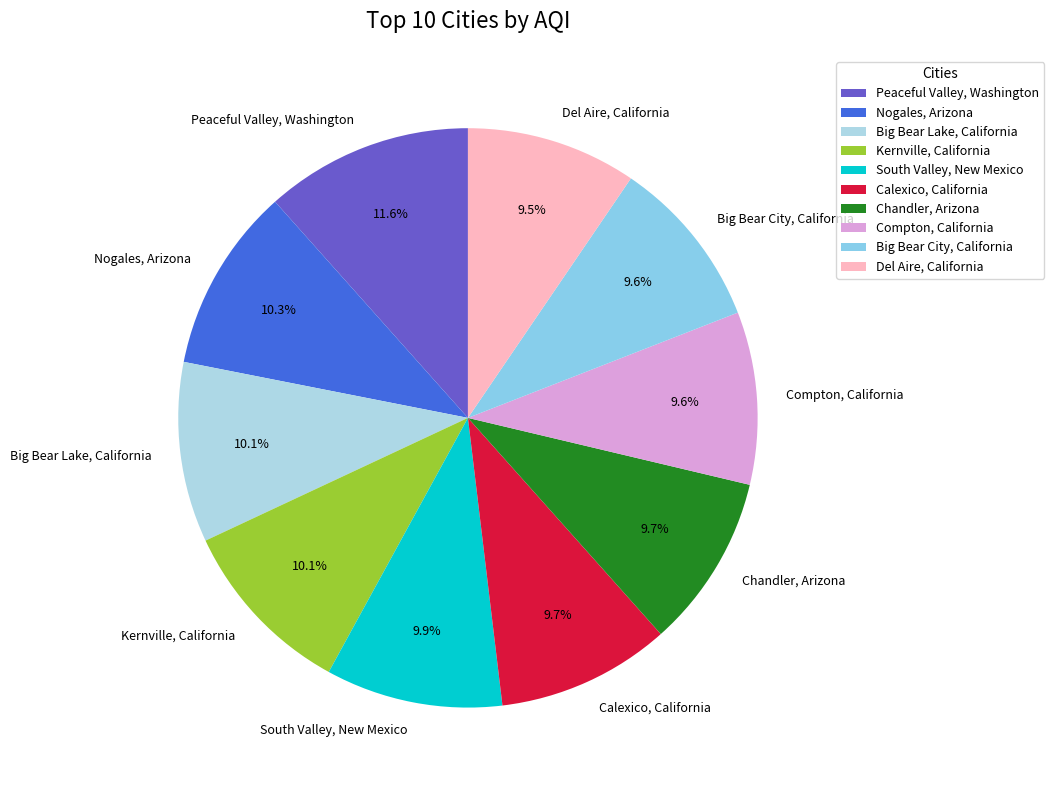

Is there any slice that represents more than half of the pie?

No